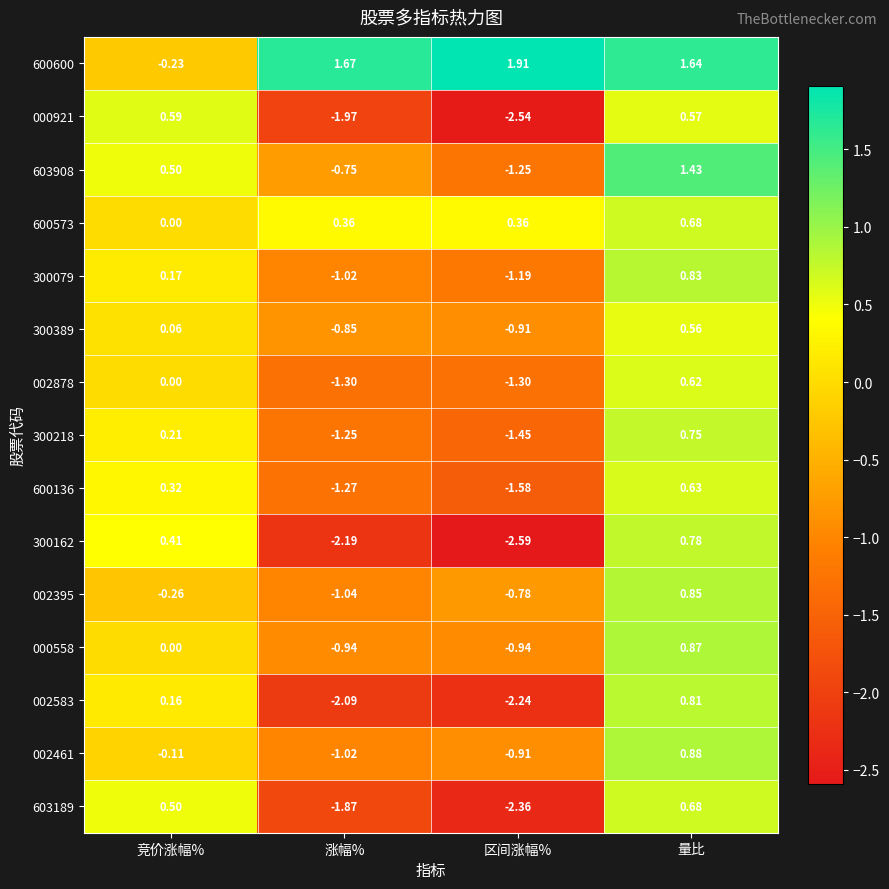

Which series has the largest range (max minus min)?

300162